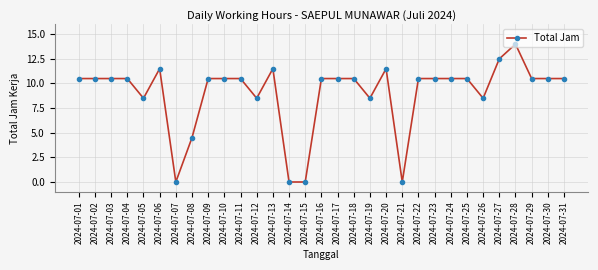

What is the difference between the maximum and minimum values?

14.0